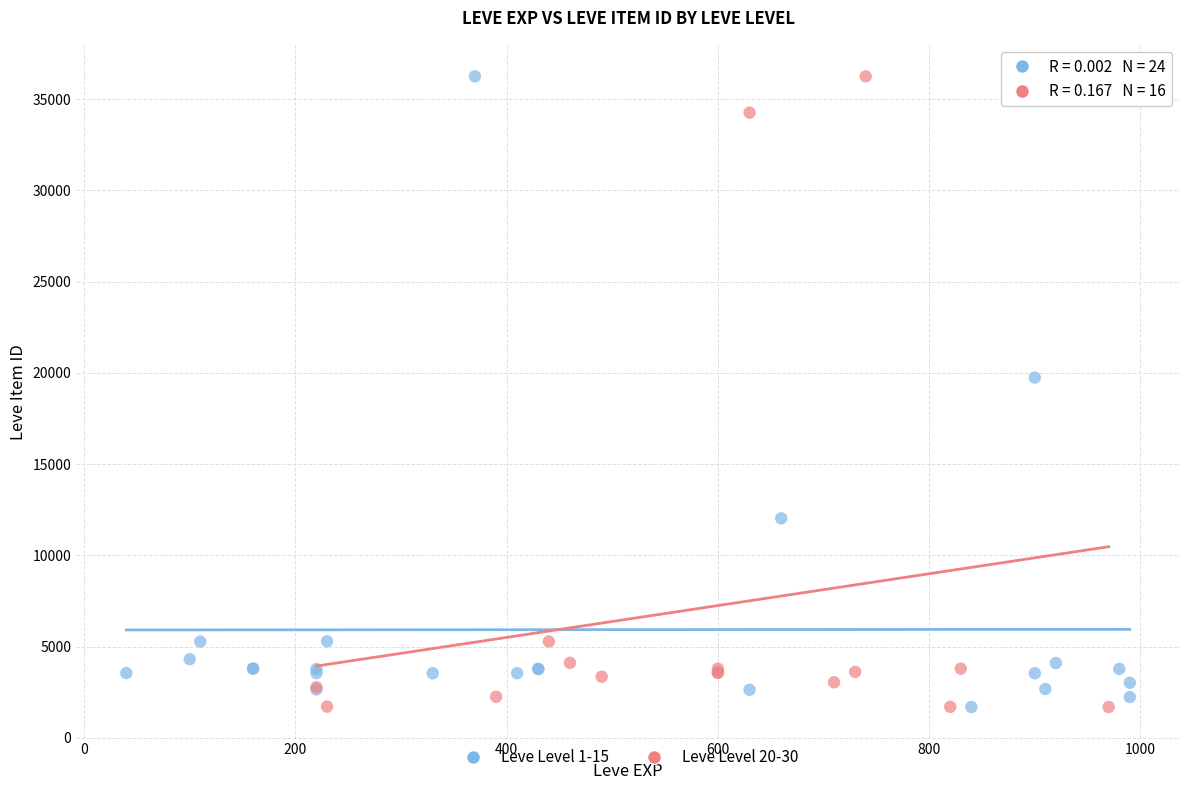

What are all the series names shown in the legend?

Leve Level 1-15, Leve Level 20-30